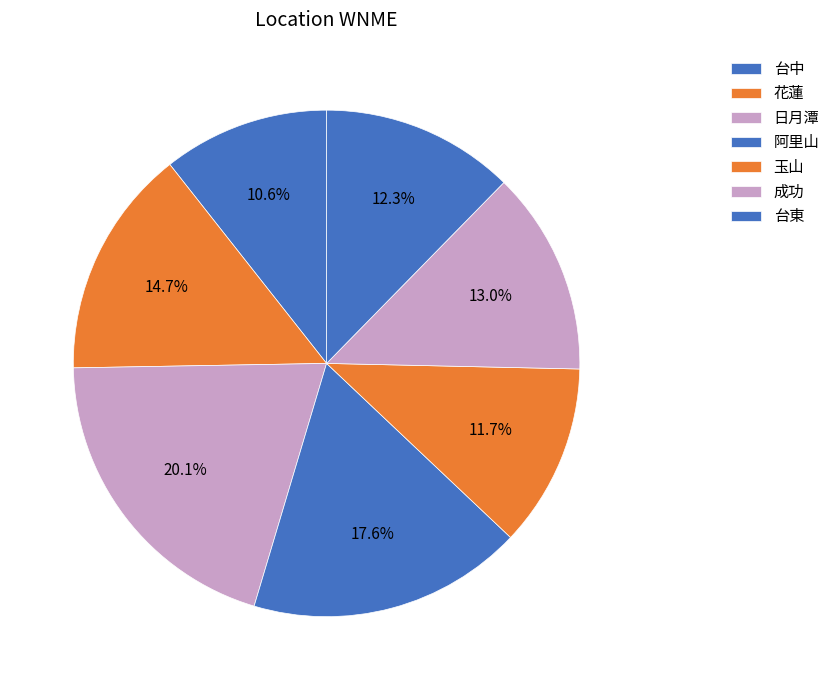

What percentage do 成功 and 玉山 together represent?

24.7%